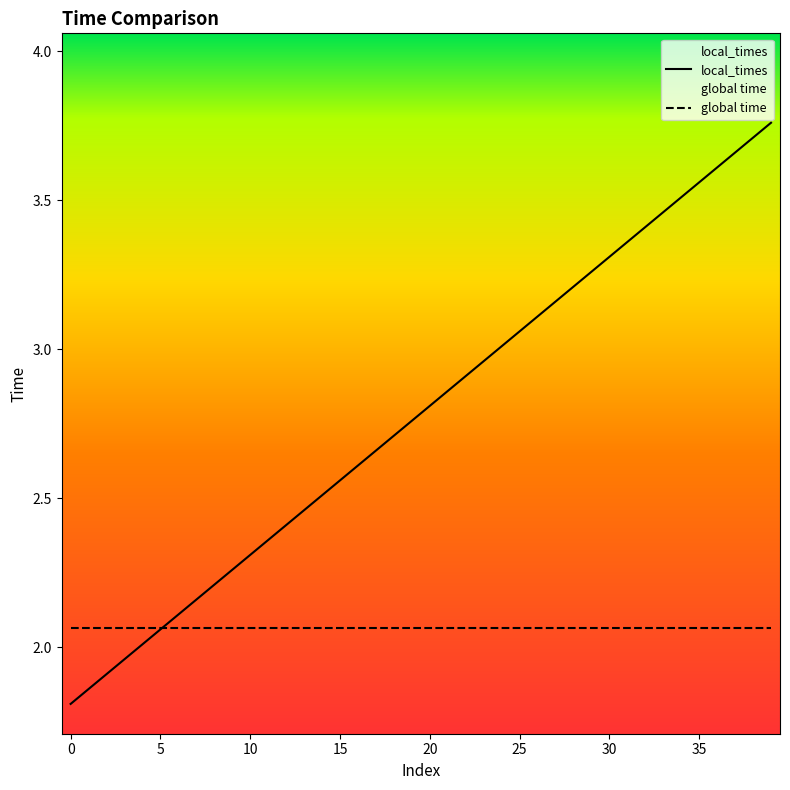

At which label is the value closest to 2?

4